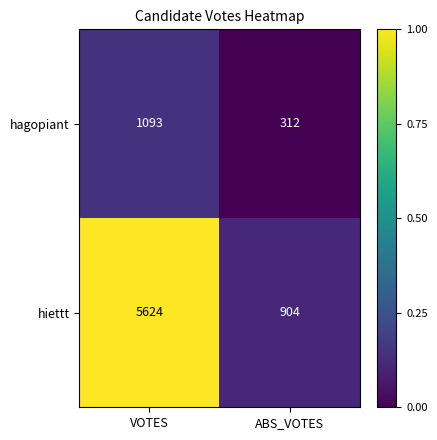

Count the number of categories in the chart.

2